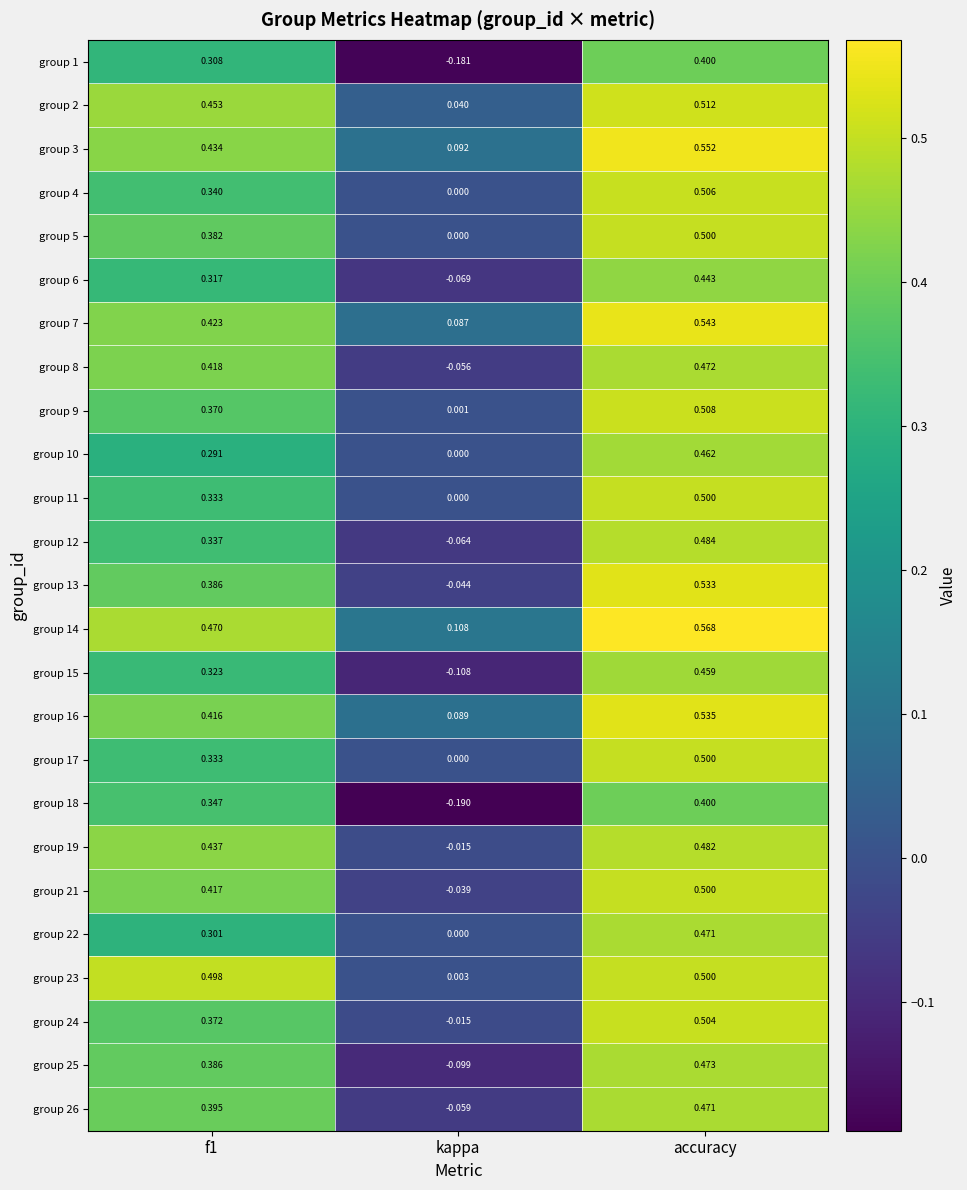

At which category is the sum across all series the highest?

accuracy